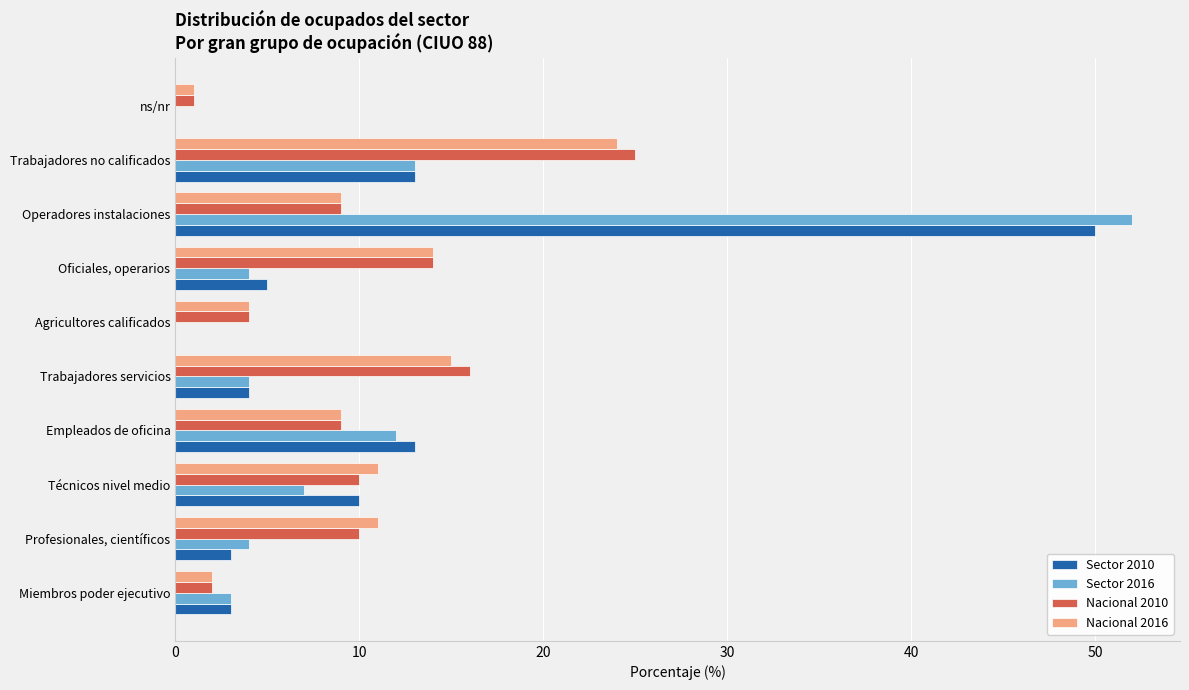

At which category is the sum across all series the highest?

Operadores instalaciones